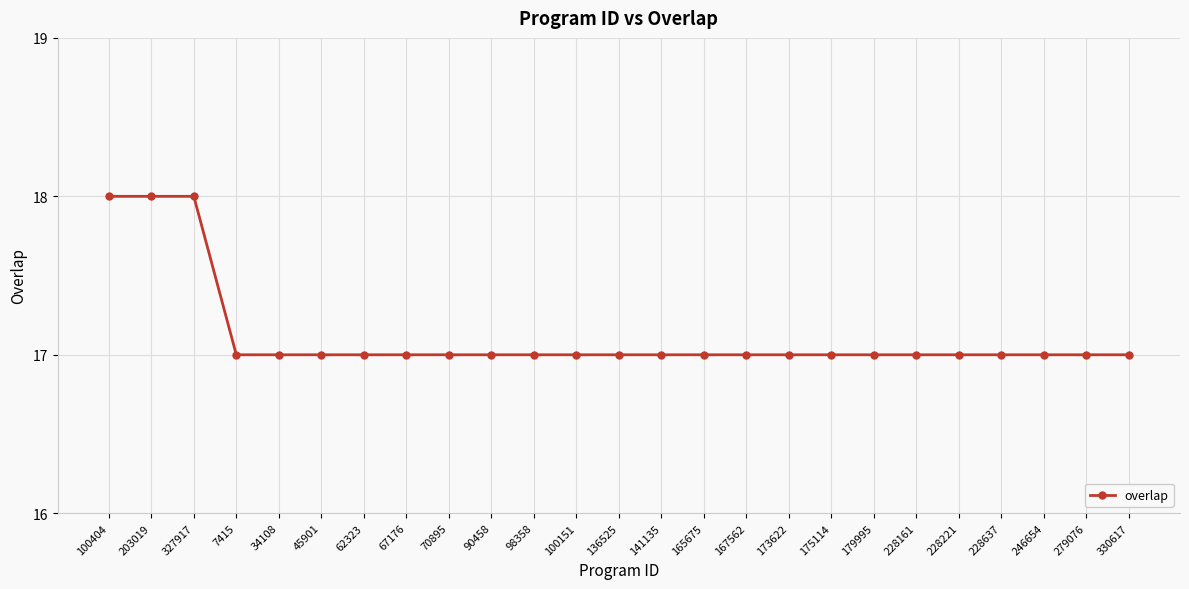

What is the sum of the values at 246654 and 228221?

34